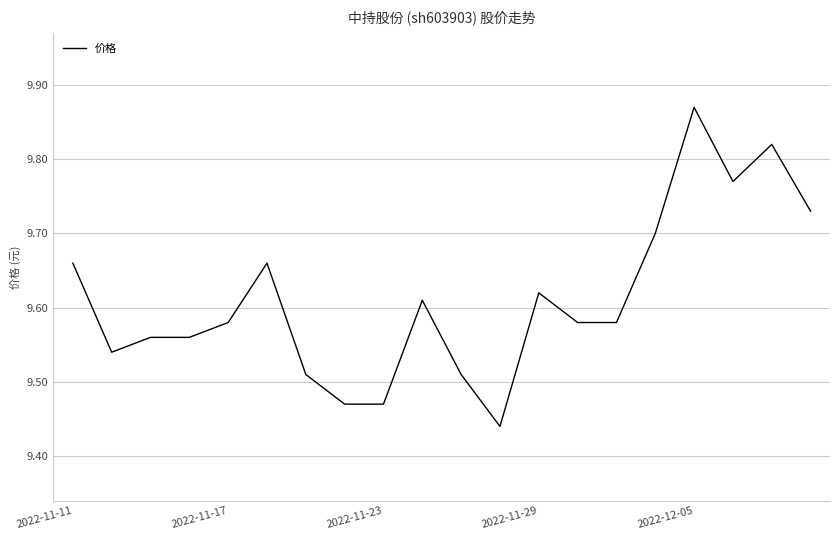

What is the difference between the maximum and second lowest values?

0.4